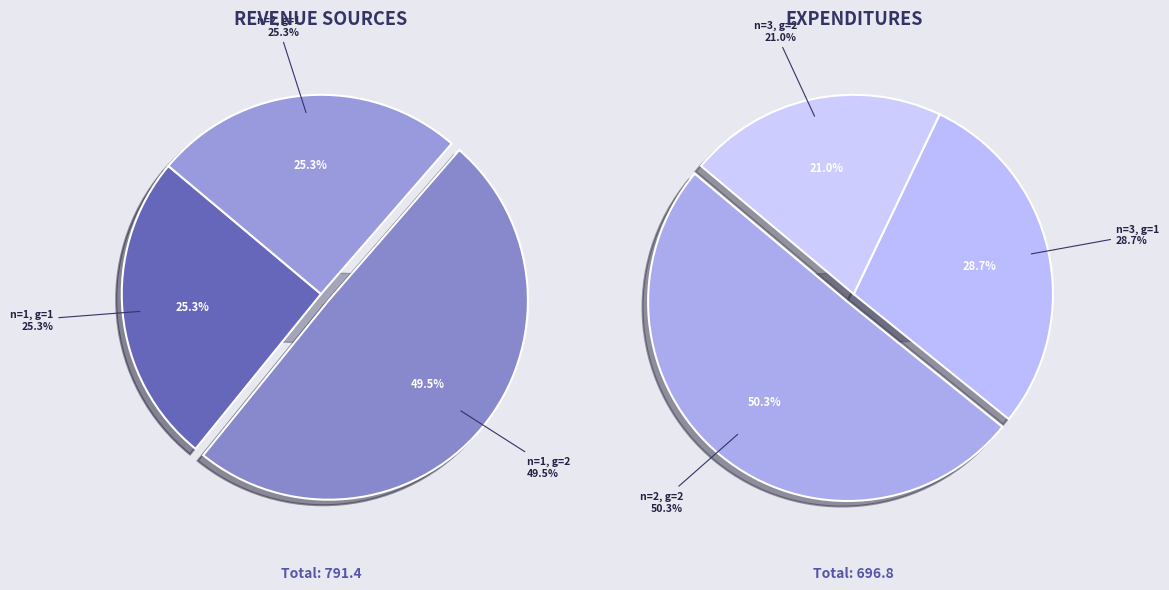

Count the number of slices in the pie.

6